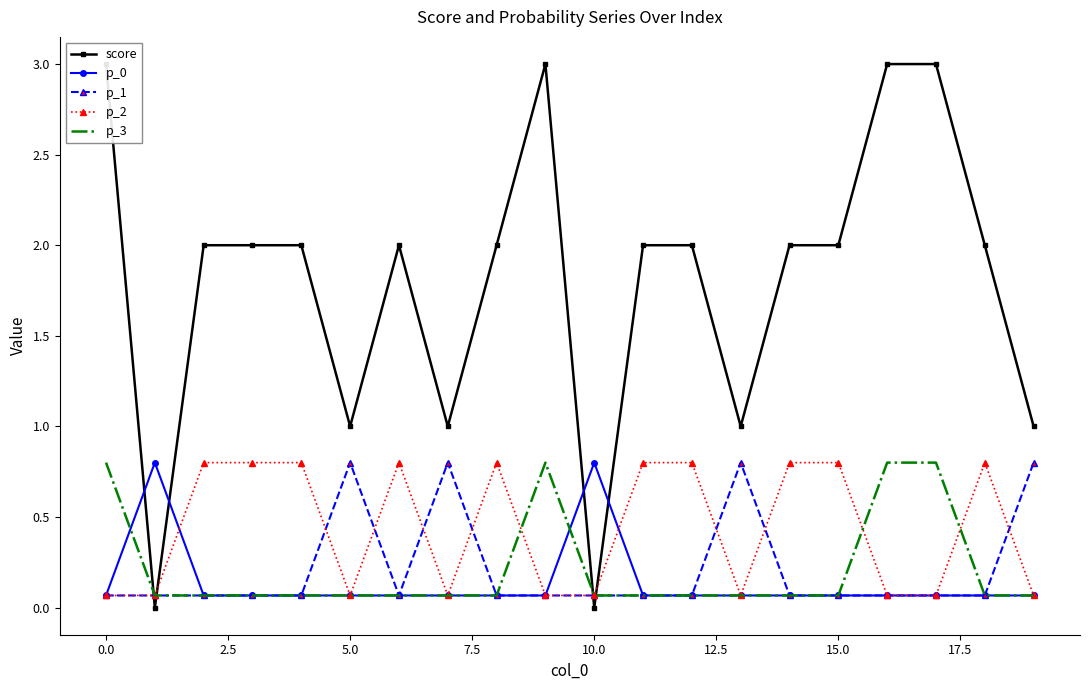

What is the sum of all p_2 values?

8.7